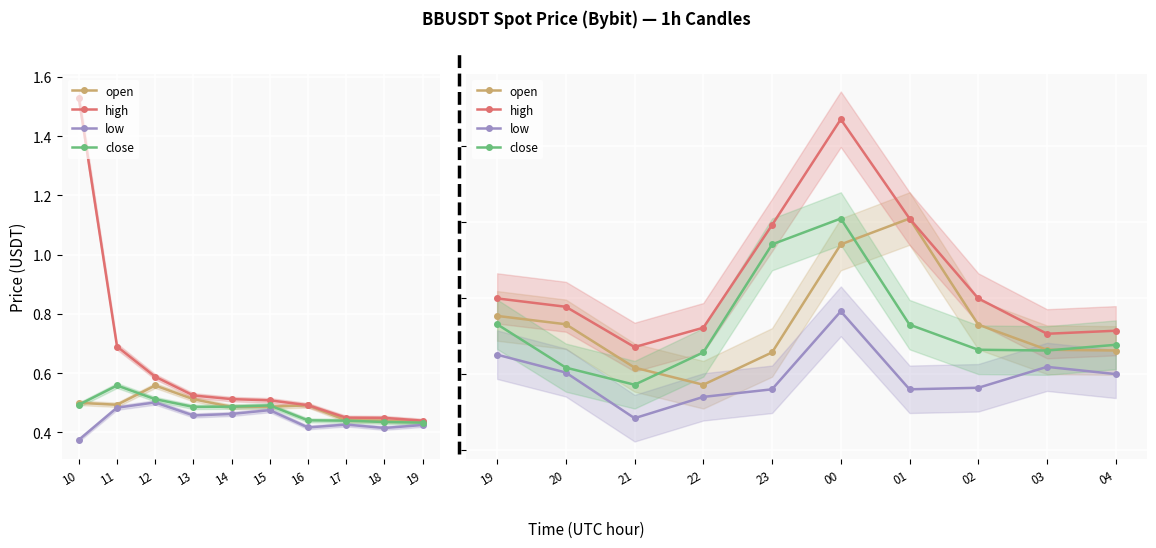

Count the open values in the range 0 to 1.

10